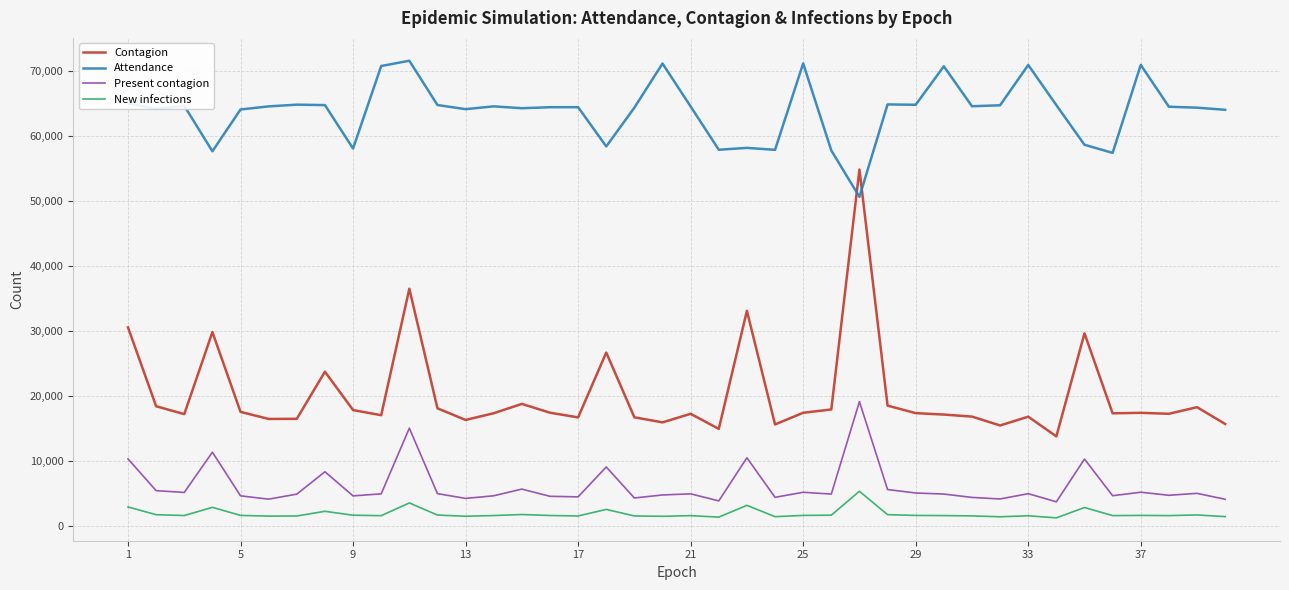

True or false: New infections and Present contagion cross at least once.

False